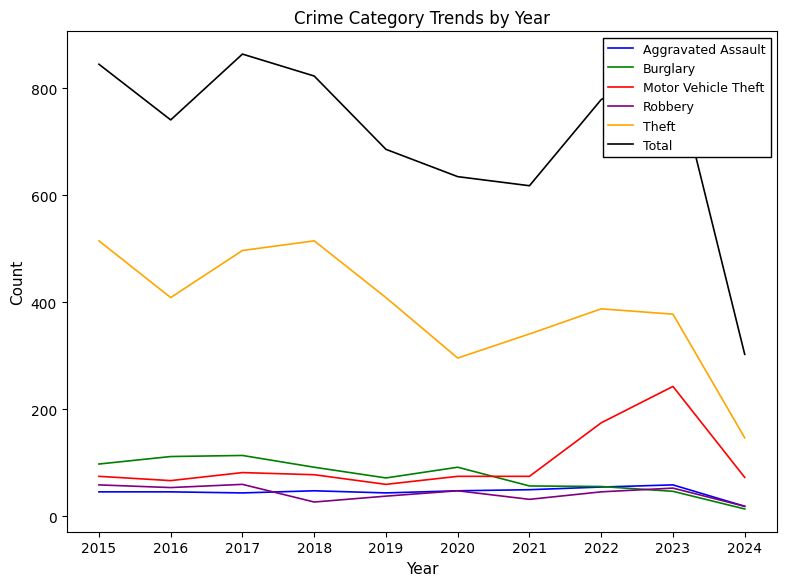

What is the total value across all series at 2017?

1661